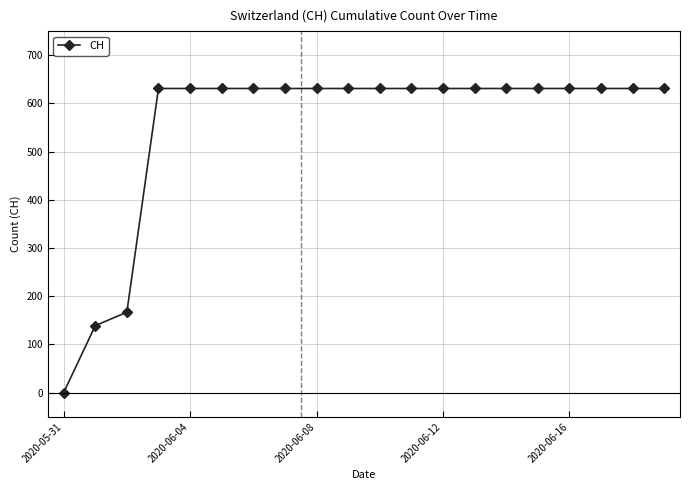

What is the value of the 14th point from the left?

631